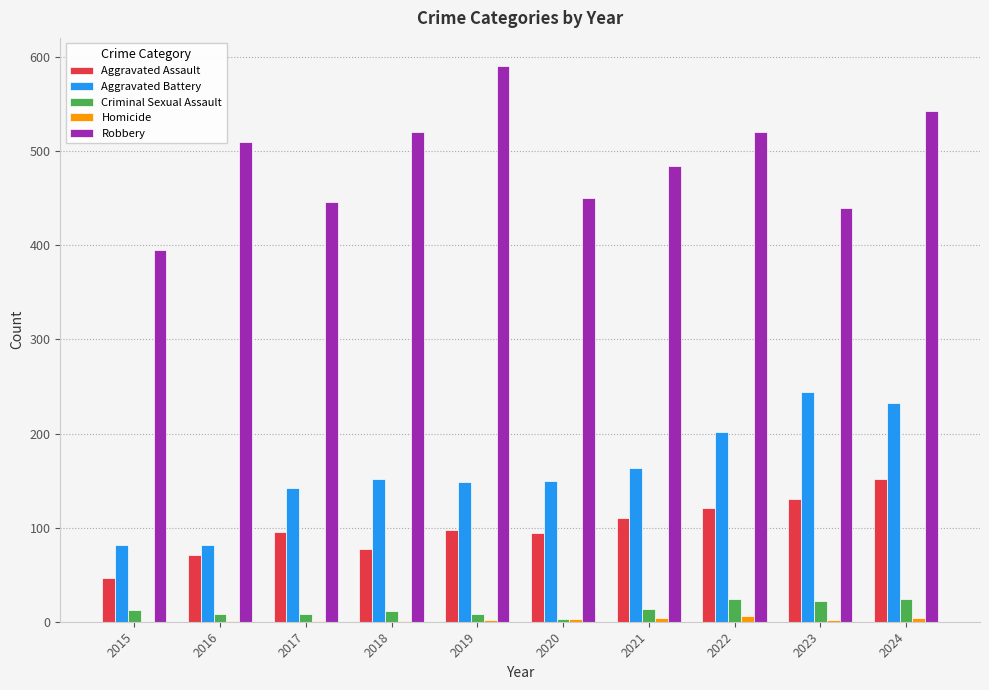

Which series has the largest total across all categories?

Robbery